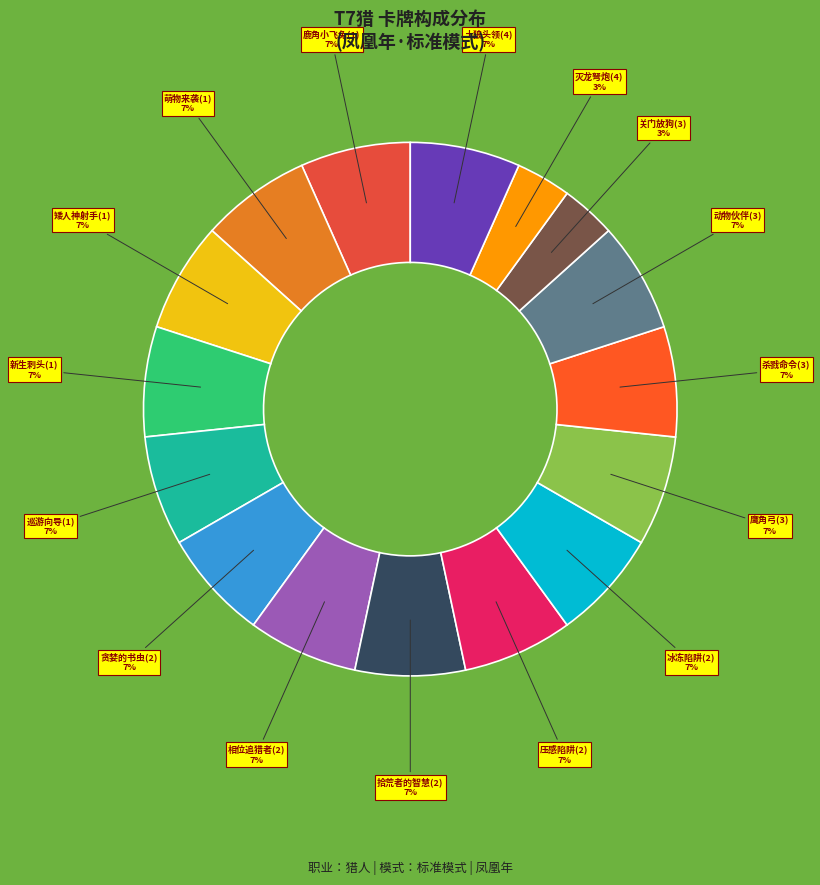

How many segments does this pie chart have?

16